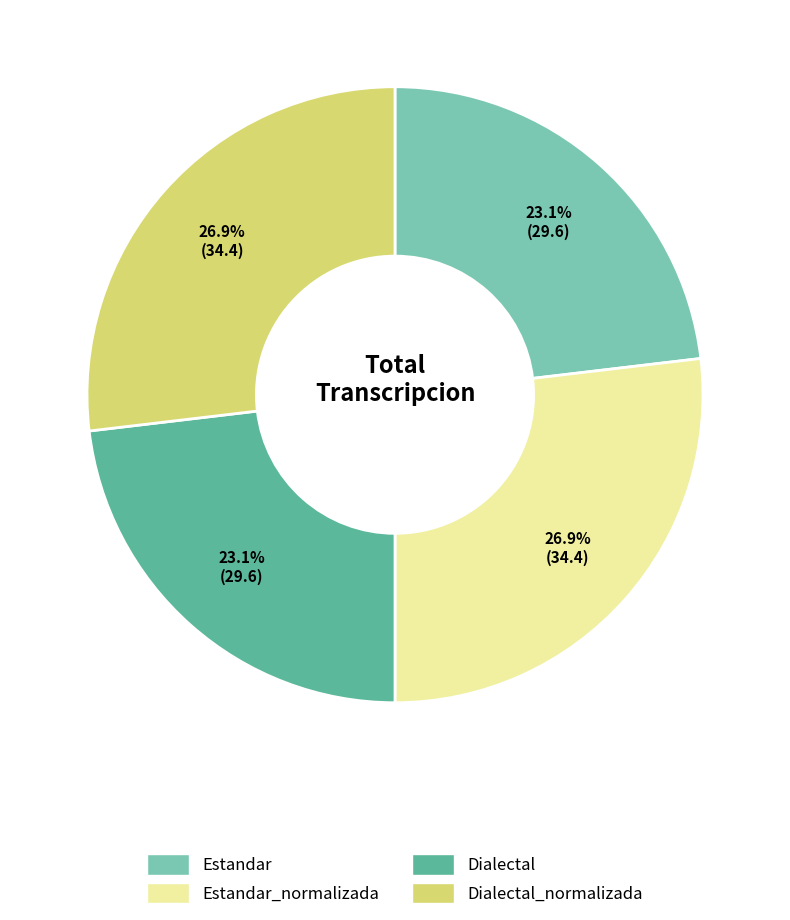

To the nearest percent, what is the difference between the Dialectal and Estandar_normalizada slice percentages?

4%